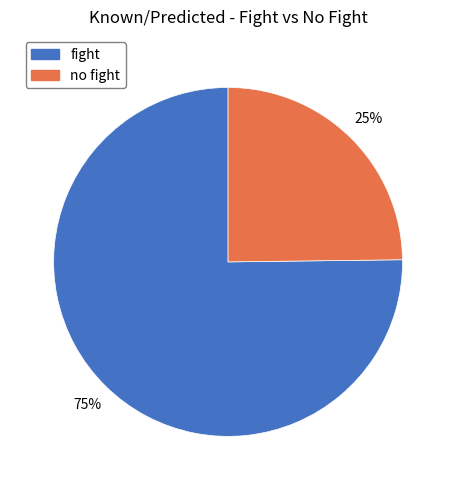

Which has a higher value, no fight or fight?

fight